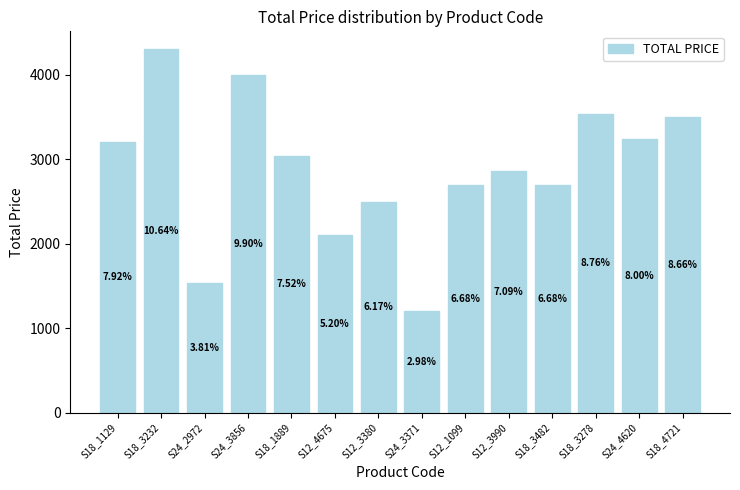

Does the chart contain stacked bars?

No